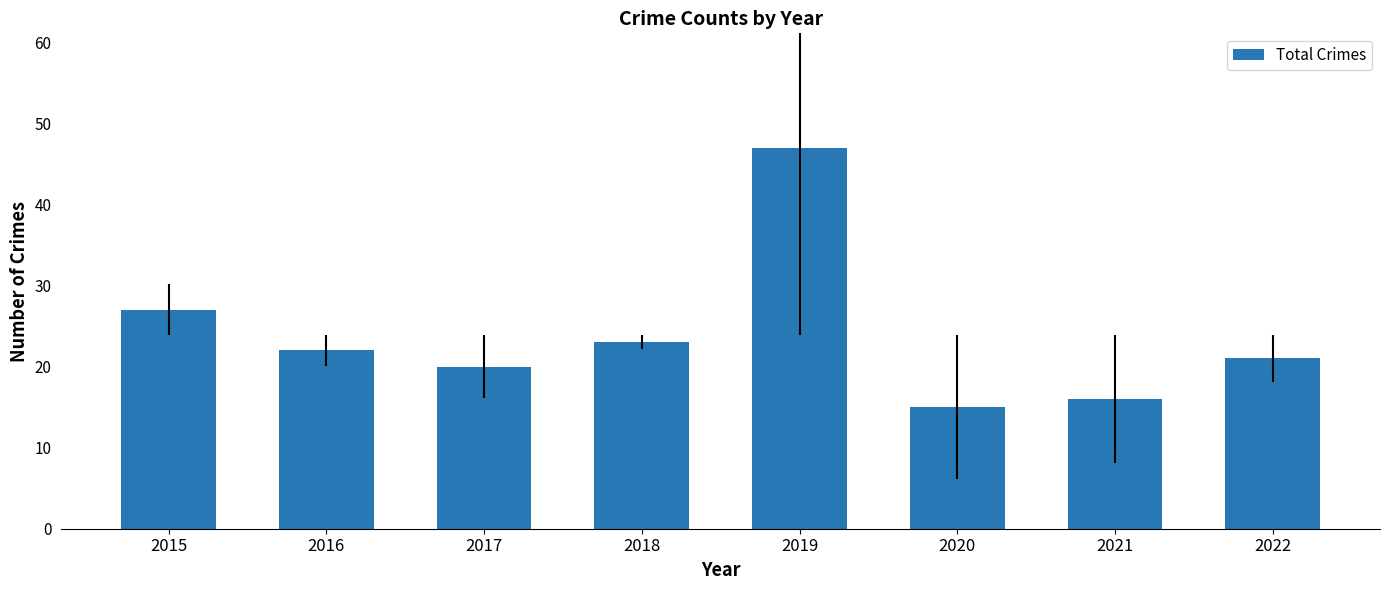

What is the change in value from 2017 to 2018?

+3